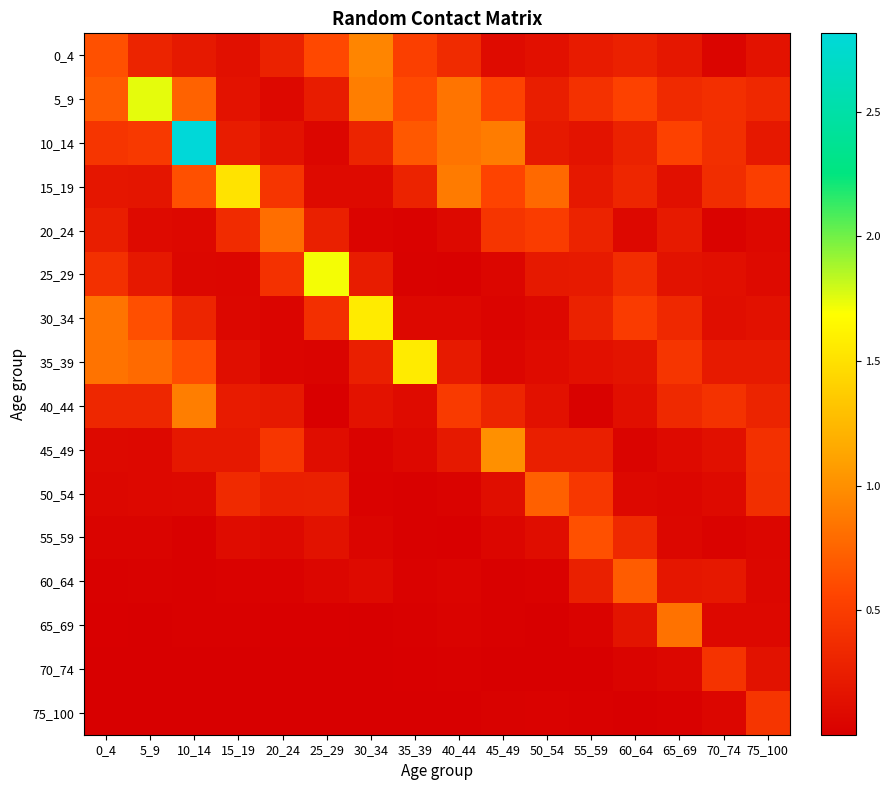

Reading left to right, transcribe all the data shown in this chart.

0_4: 0_4=0.6	5_9=0.3	10_14=0.2	15_19=0.1	20_24=0.3	25_29=0.6	30_34=0.9	35_39=0.5	40_44=0.4	45_49=0.1	50_54=0.1	55_59=0.2	60_64=0.3	65_69=0.2	70_74=0.0	75_100=0.2
5_9: 0_4=0.7	5_9=1.7	10_14=0.7	15_19=0.2	20_24=0.1	25_29=0.2	30_34=0.9	35_39=0.6	40_44=0.8	45_49=0.5	50_54=0.3	55_59=0.4	60_64=0.5	65_69=0.4	70_74=0.4	75_100=0.3
10_14: 0_4=0.4	5_9=0.5	10_14=2.8	15_19=0.2	20_24=0.2	25_29=0.1	30_34=0.3	35_39=0.7	40_44=0.8	45_49=0.9	50_54=0.2	55_59=0.2	60_64=0.3	65_69=0.5	70_74=0.4	75_100=0.2
15_19: 0_4=0.2	5_9=0.2	10_14=0.6	15_19=1.5	20_24=0.4	25_29=0.1	30_34=0.1	35_39=0.3	40_44=0.9	45_49=0.6	50_54=0.8	55_59=0.2	60_64=0.3	65_69=0.1	70_74=0.4	75_100=0.5
20_24: 0_4=0.3	5_9=0.1	10_14=0.1	15_19=0.4	20_24=0.8	25_29=0.3	30_34=0.0	35_39=0.0	40_44=0.1	45_49=0.4	50_54=0.5	55_59=0.3	60_64=0.1	65_69=0.2	70_74=0.0	75_100=0.1
25_29: 0_4=0.4	5_9=0.2	10_14=0.1	15_19=0.1	20_24=0.4	25_29=1.7	30_34=0.2	35_39=0.0	40_44=0.0	45_49=0.1	50_54=0.2	55_59=0.2	60_64=0.4	65_69=0.2	70_74=0.1	75_100=0.1
30_34: 0_4=0.8	5_9=0.6	10_14=0.3	15_19=0.1	20_24=0.0	25_29=0.4	30_34=1.6	35_39=0.1	40_44=0.1	45_49=0.0	50_54=0.1	55_59=0.3	60_64=0.5	65_69=0.3	70_74=0.1	75_100=0.1
35_39: 0_4=0.8	5_9=0.8	10_14=0.6	15_19=0.1	20_24=0.0	25_29=0.0	30_34=0.3	35_39=1.6	40_44=0.2	45_49=0.1	50_54=0.1	55_59=0.1	60_64=0.2	65_69=0.4	70_74=0.2	75_100=0.2
40_44: 0_4=0.3	5_9=0.3	10_14=0.9	15_19=0.2	20_24=0.2	25_29=0.0	30_34=0.2	35_39=0.1	40_44=0.5	45_49=0.3	50_54=0.1	55_59=0.0	60_64=0.1	65_69=0.3	70_74=0.4	75_100=0.3
45_49: 0_4=0.1	5_9=0.1	10_14=0.2	15_19=0.2	20_24=0.4	25_29=0.1	30_34=0.0	35_39=0.1	40_44=0.2	45_49=1.0	50_54=0.3	55_59=0.3	60_64=0.0	65_69=0.1	70_74=0.1	75_100=0.4
50_54: 0_4=0.1	5_9=0.1	10_14=0.1	15_19=0.4	20_24=0.3	25_29=0.3	30_34=0.0	35_39=0.0	40_44=0.0	45_49=0.1	50_54=0.7	55_59=0.5	60_64=0.1	65_69=0.1	70_74=0.1	75_100=0.4
55_59: 0_4=0.0	5_9=0.0	10_14=0.0	15_19=0.1	20_24=0.1	25_29=0.2	30_34=0.0	35_39=0.0	40_44=0.0	45_49=0.1	50_54=0.1	55_59=0.6	60_64=0.3	65_69=0.1	70_74=0.0	75_100=0.1
60_64: 0_4=0.0	5_9=0.0	10_14=0.0	15_19=0.0	20_24=0.0	25_29=0.1	30_34=0.1	35_39=0.0	40_44=0.0	45_49=0.0	50_54=0.0	55_59=0.3	60_64=0.7	65_69=0.2	70_74=0.2	75_100=0.1
65_69: 0_4=0.0	5_9=0.0	10_14=0.0	15_19=0.0	20_24=0.0	25_29=0.0	30_34=0.0	35_39=0.0	40_44=0.0	45_49=0.0	50_54=0.0	55_59=0.0	60_64=0.2	65_69=0.8	70_74=0.1	75_100=0.1
70_74: 0_4=0.0	5_9=0.0	10_14=0.0	15_19=0.0	20_24=0.0	25_29=0.0	30_34=0.0	35_39=0.0	40_44=0.0	45_49=0.0	50_54=0.0	55_59=0.0	60_64=0.0	65_69=0.1	70_74=0.4	75_100=0.2
75_100: 0_4=0.0	5_9=0.0	10_14=0.0	15_19=0.0	20_24=0.0	25_29=0.0	30_34=0.0	35_39=0.0	40_44=0.0	45_49=0.0	50_54=0.0	55_59=0.0	60_64=0.0	65_69=0.0	70_74=0.1	75_100=0.4